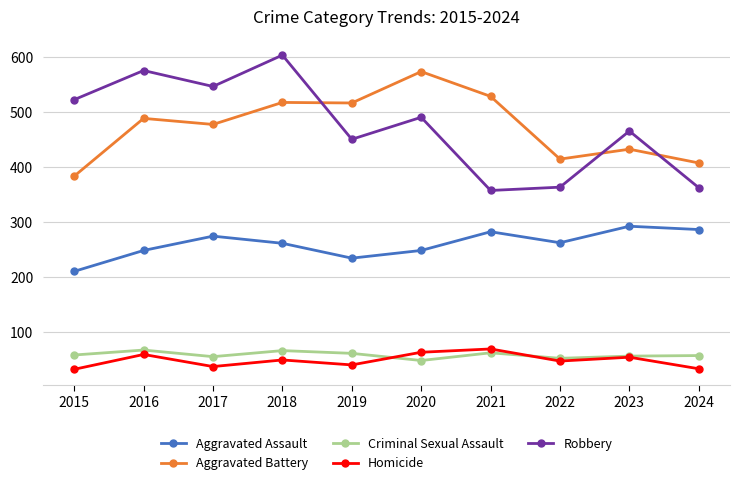

What value does the Aggravated Assault series have at 2024?

286